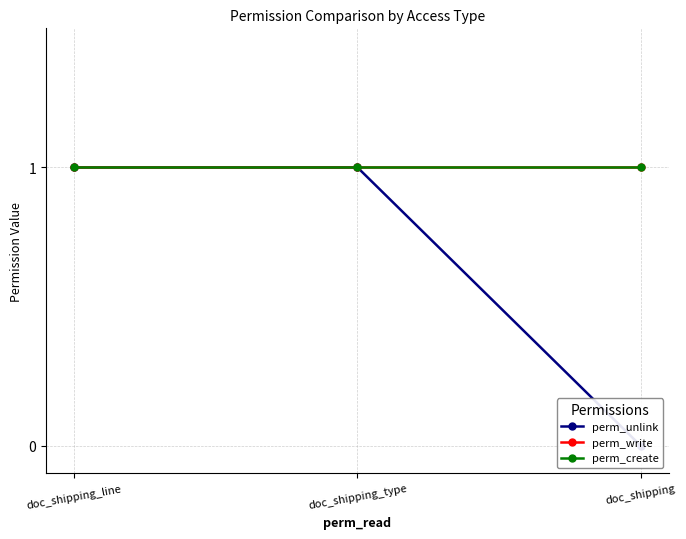

What is the label of the 1st point from the right?

doc_shipping